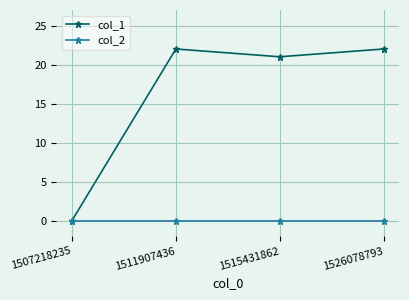

List the series in order of their peak value, lowest first.

col_2, col_1